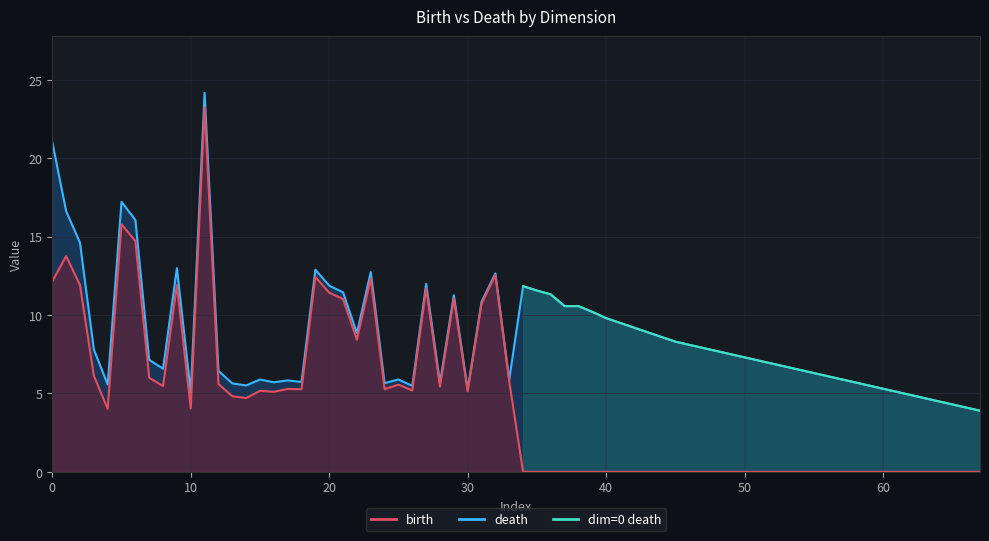

Which series has the largest total across all categories?

death